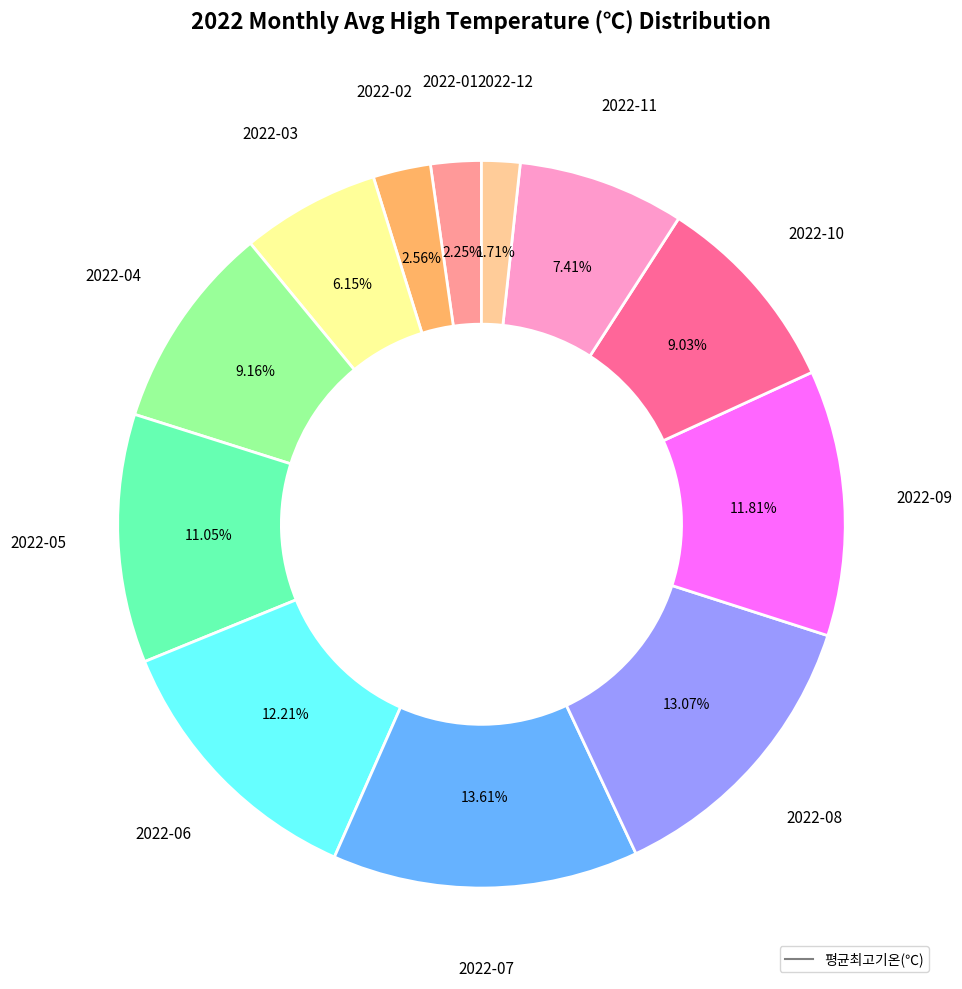

Is there a majority slice in this chart?

No